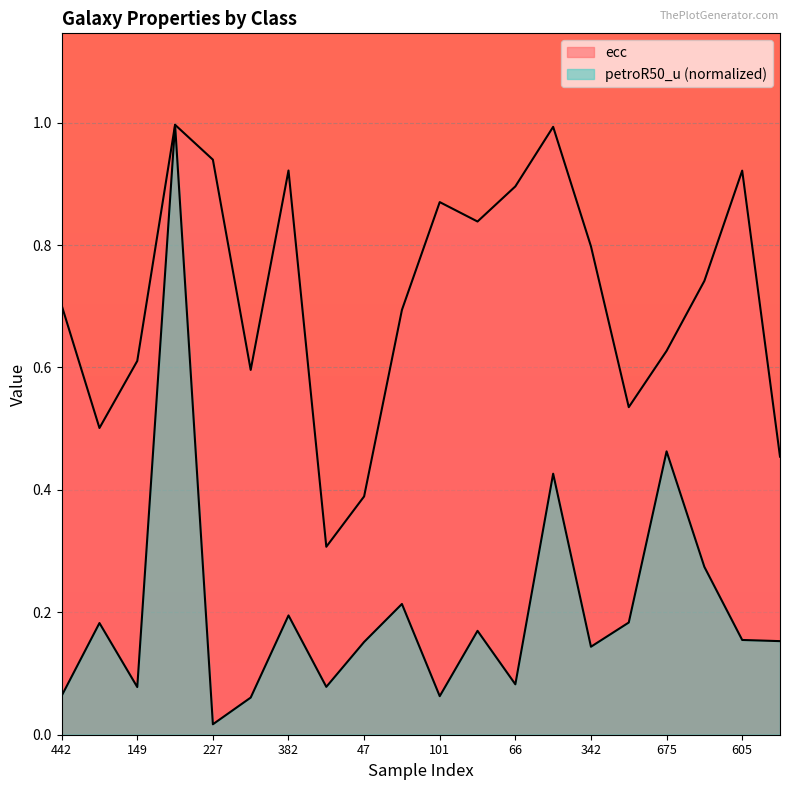

True or false: petroR50_u and ecc intersect in this chart.

False